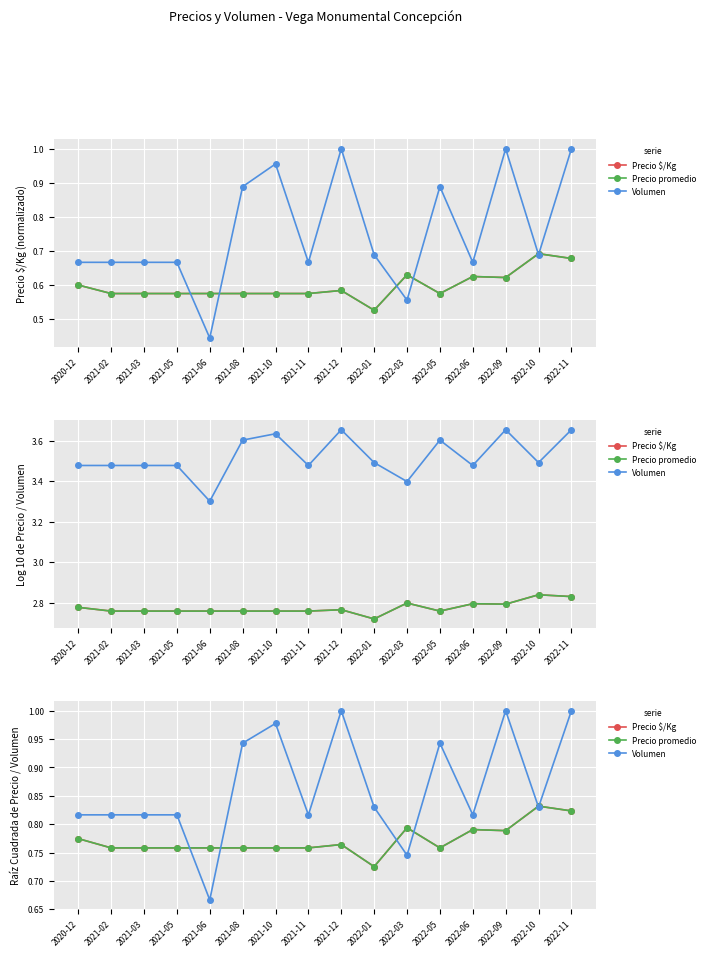

True or false: Precio $/Kg has a value of 0.8 at 2022-03.

True